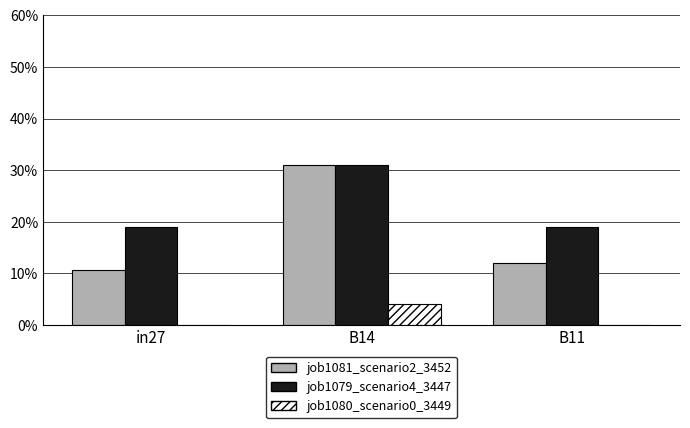

Is it true that job1081_scenario2_3452 equals 0.2 at B14?

False